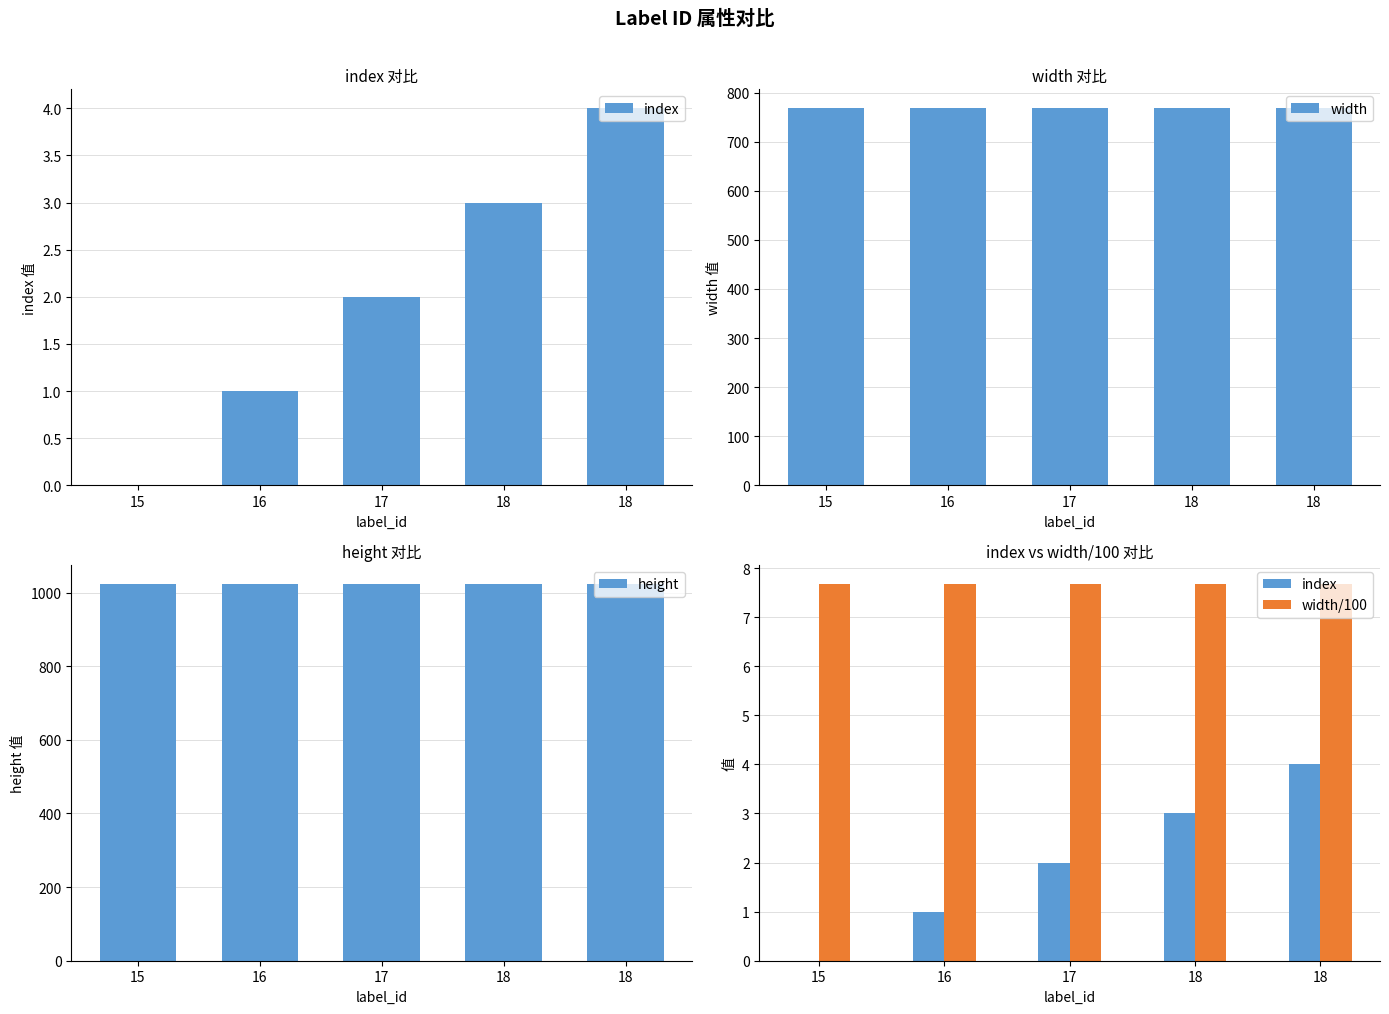

What is the value of the height bar at the 3rd from the left?

1024.0